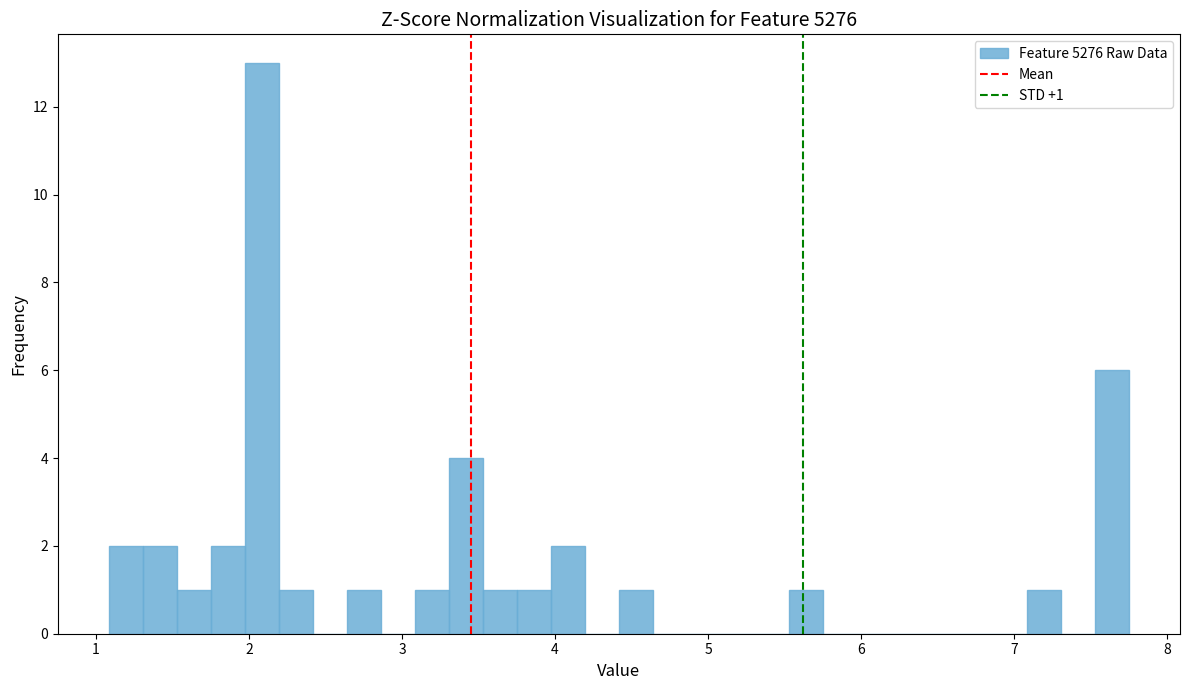

Read against the x-axis, roughly where is the centre of the tallest bar?

2.1